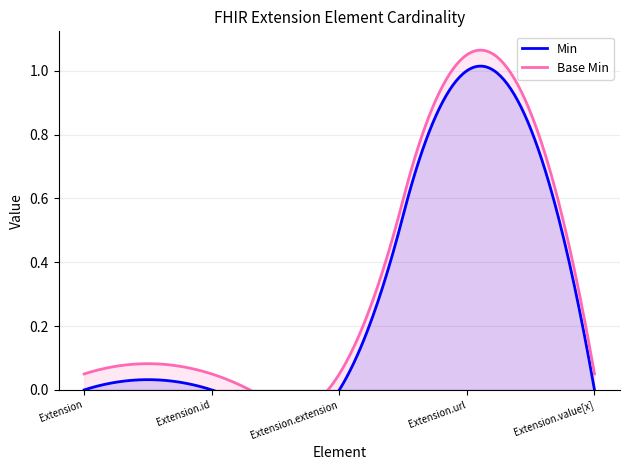

What is the approximate value of Min at Extension.url?

1